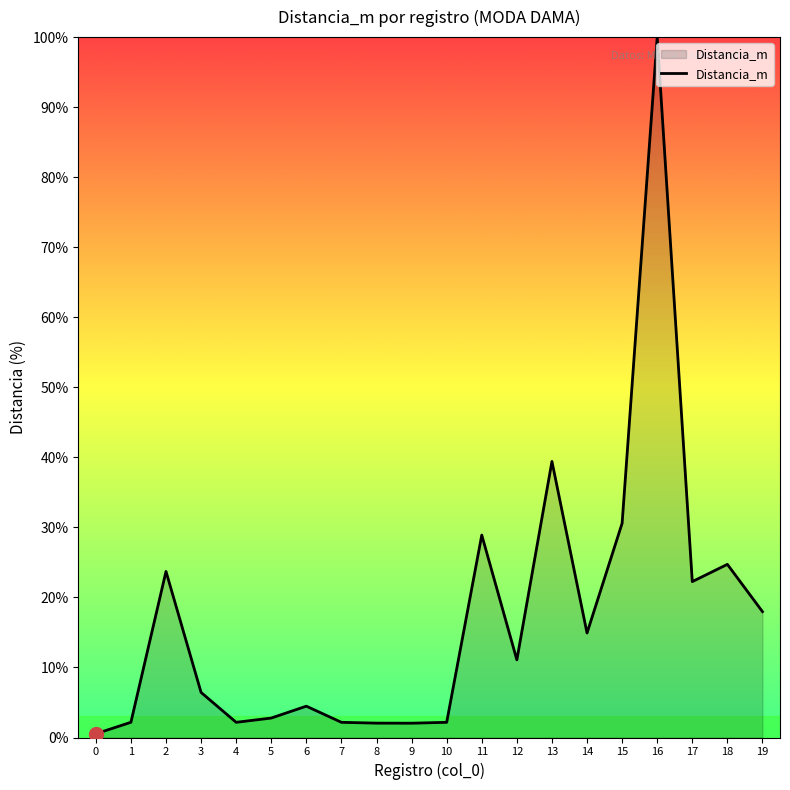

What is the smallest value displayed?

0.5